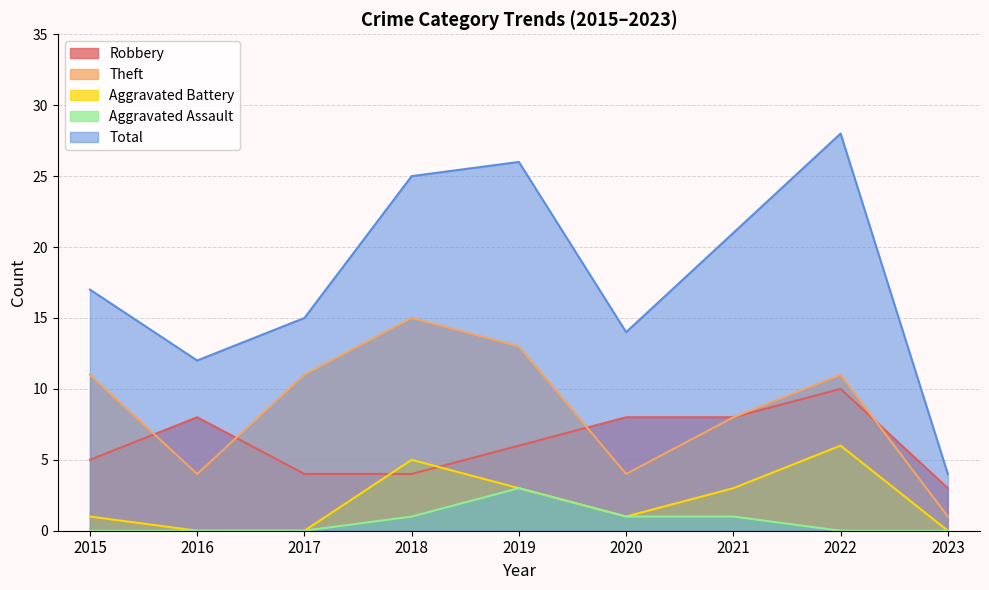

Rank the series at 2019 from lowest to highest value.

Aggravated Battery, Aggravated Assault, Robbery, Theft, Total